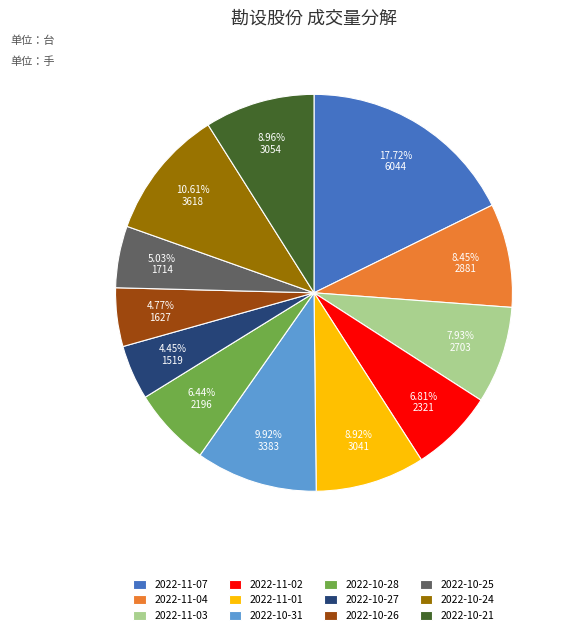

Is it true that 2022-10-25 is 13% of the pie?

False